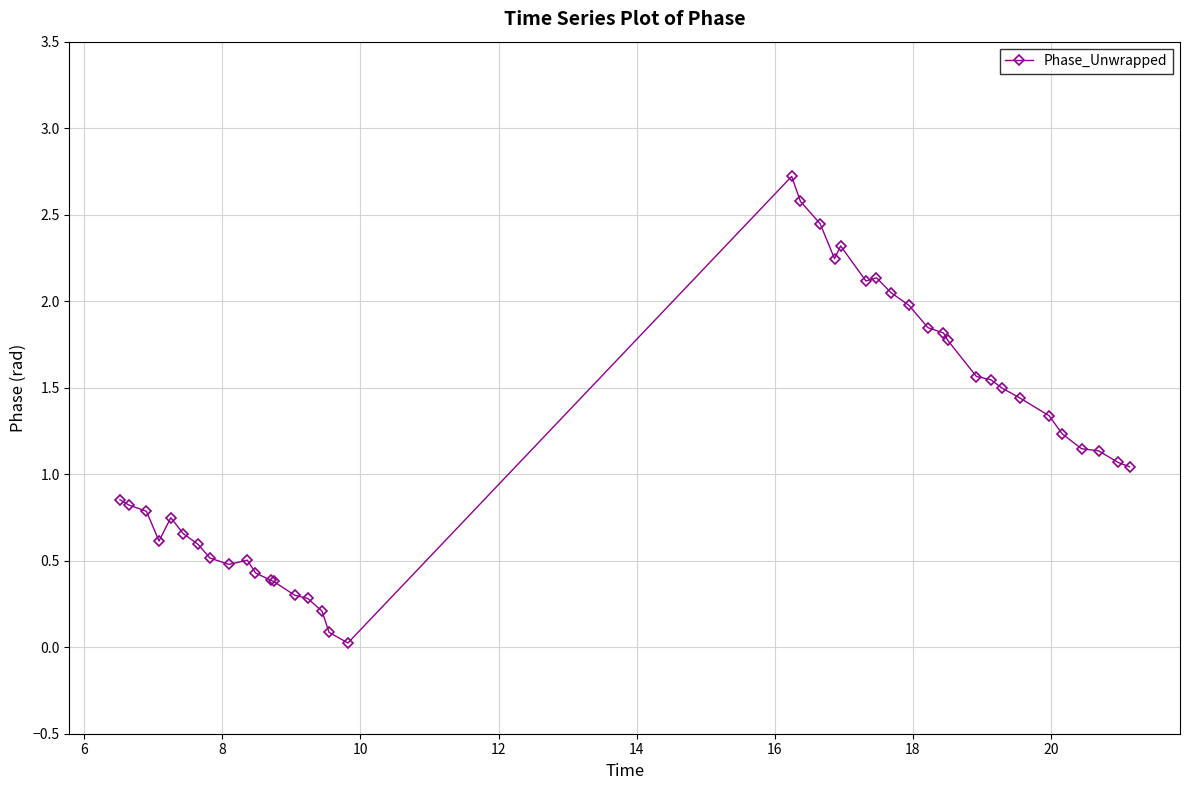

How many lines are shown in the chart?

1